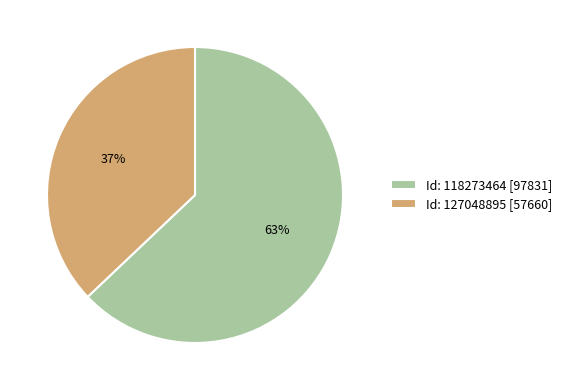

Combined, do Id: 118273464 [97831] and Id: 127048895 [57660] account for over 50%?

Yes